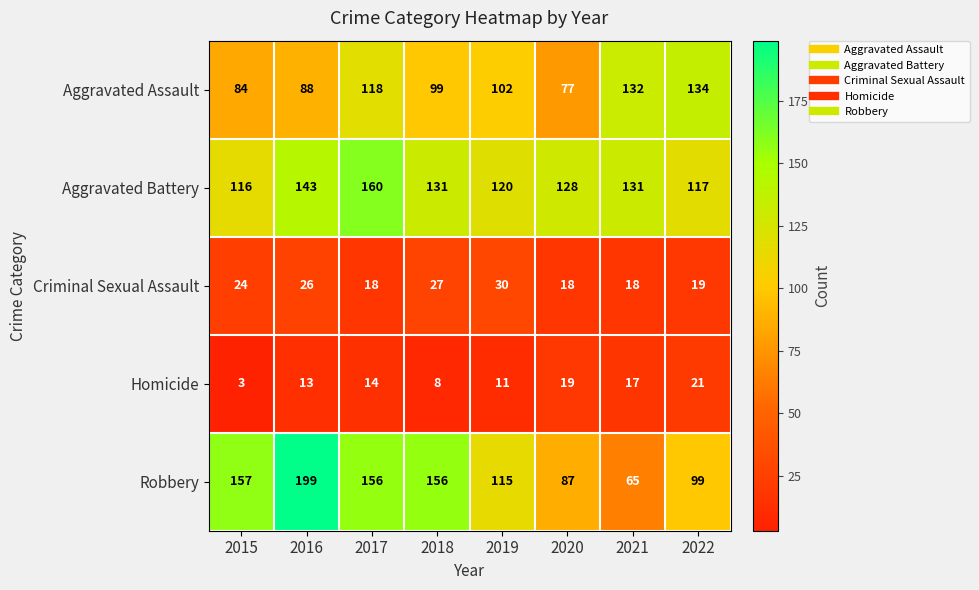

What is the spread (max minus min) of values at 2018?

148